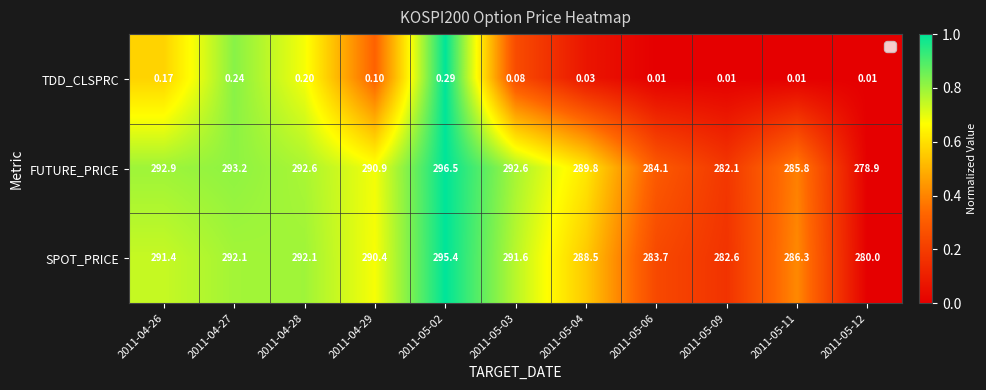

Is the value of SPOT_PRICE at 2011-04-29 greater than the value of FUTURE_PRICE at 2011-05-06?

Yes